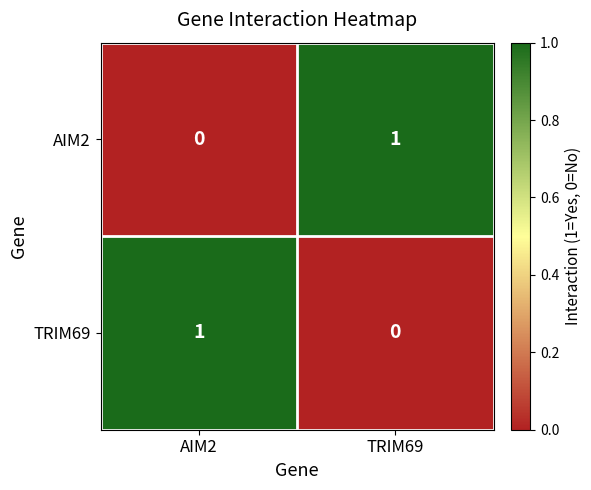

At which label does TRIM69 reach its peak?

AIM2